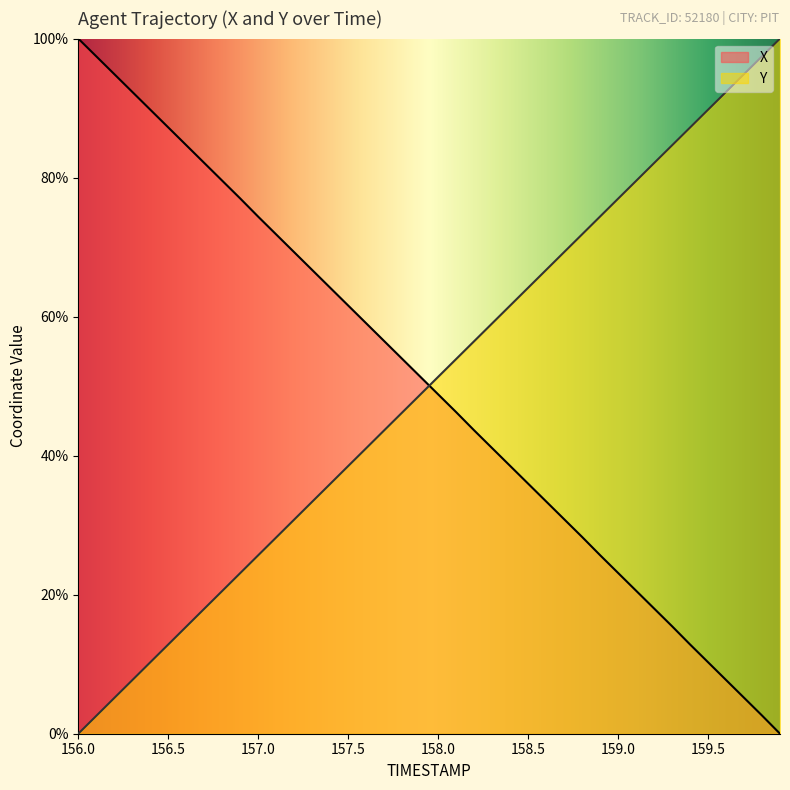

What is the spread (max minus min) of values at 158.0?

2.5